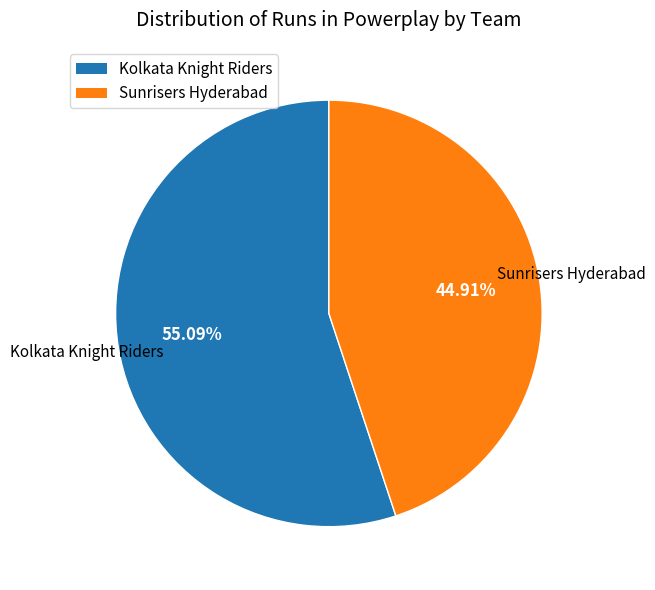

What is the majority slice?

Kolkata Knight Riders